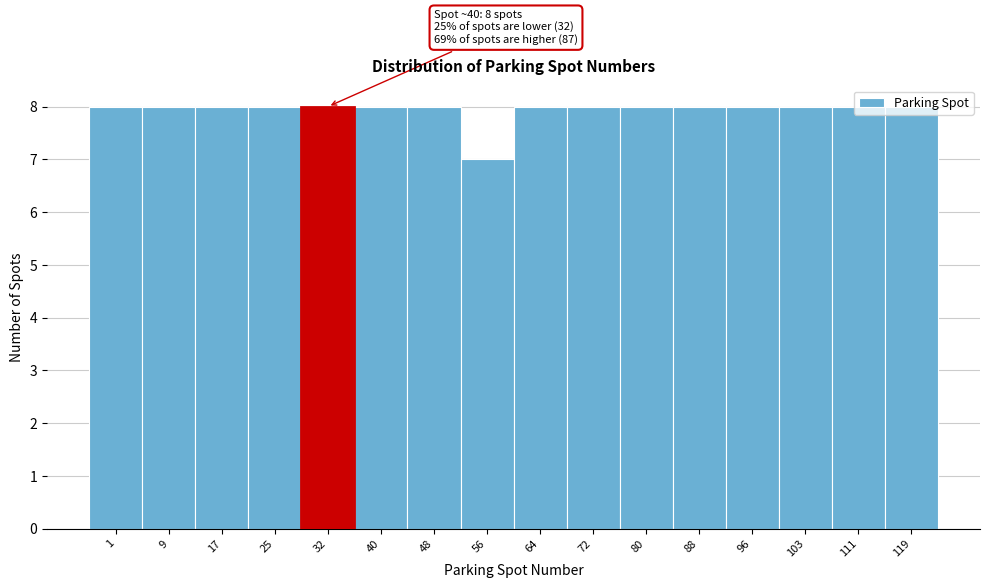

Approximately how many times larger is the value at 96 compared to 17?

1.0